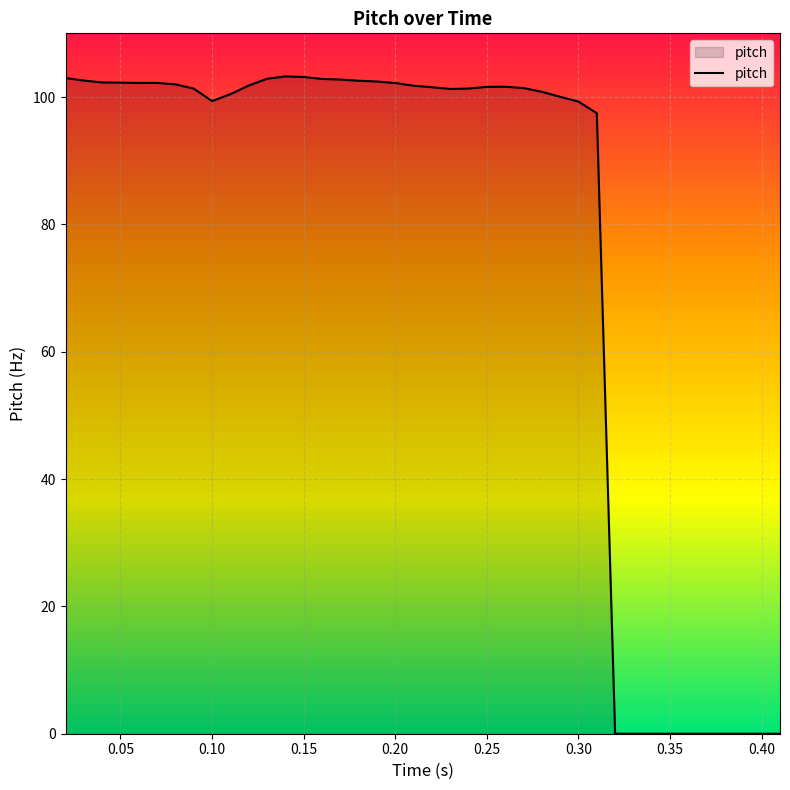

What is the maximum value shown in the chart?

103.2